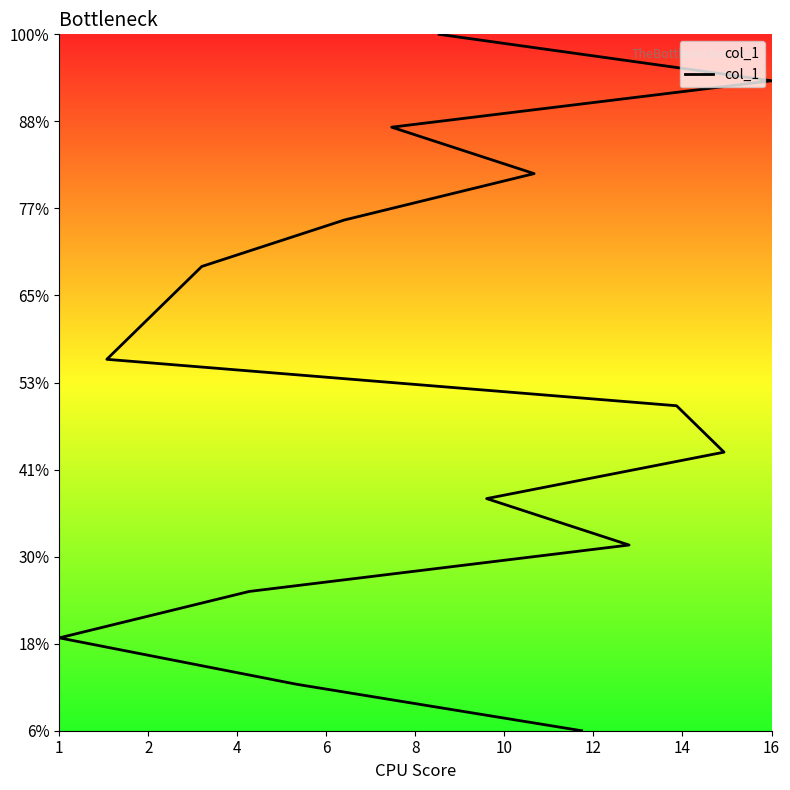

The chart shows a value of 9 at 16. True or false?

True